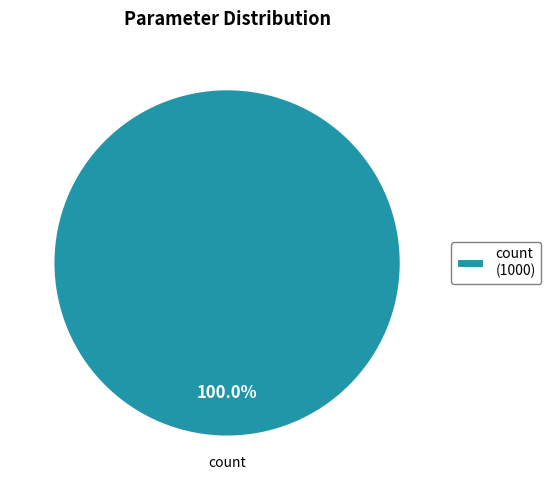

Does count (1000) account for over 50% of the chart?

Yes